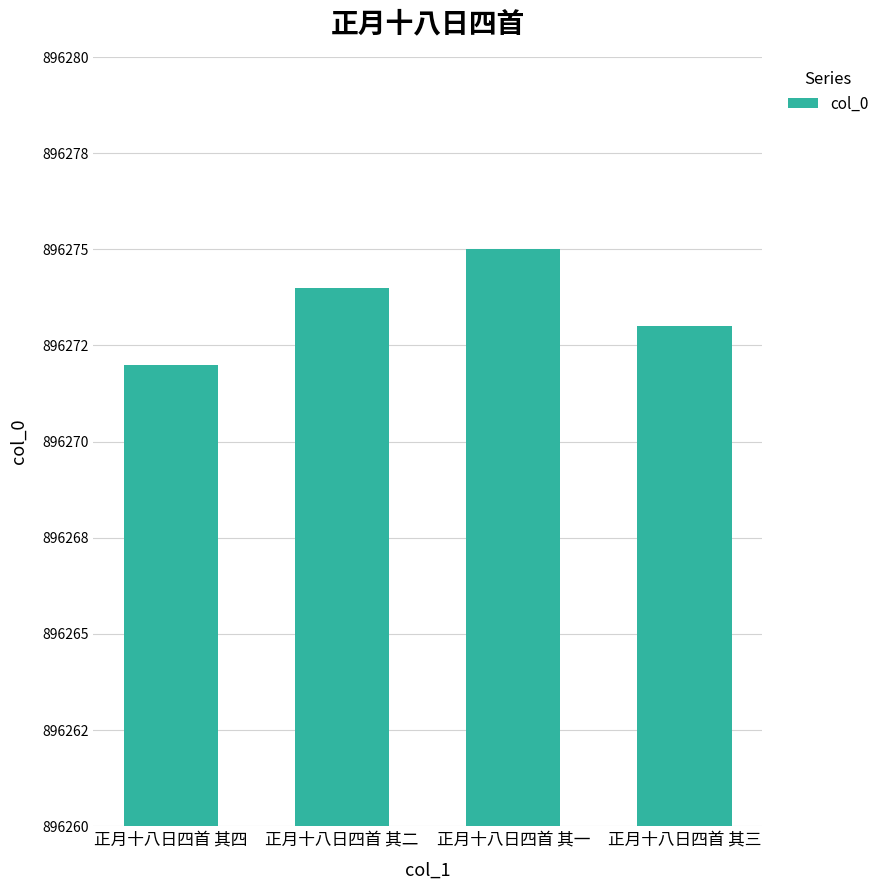

What is the label of the 4th bar from the right?

正月十八日四首 其四